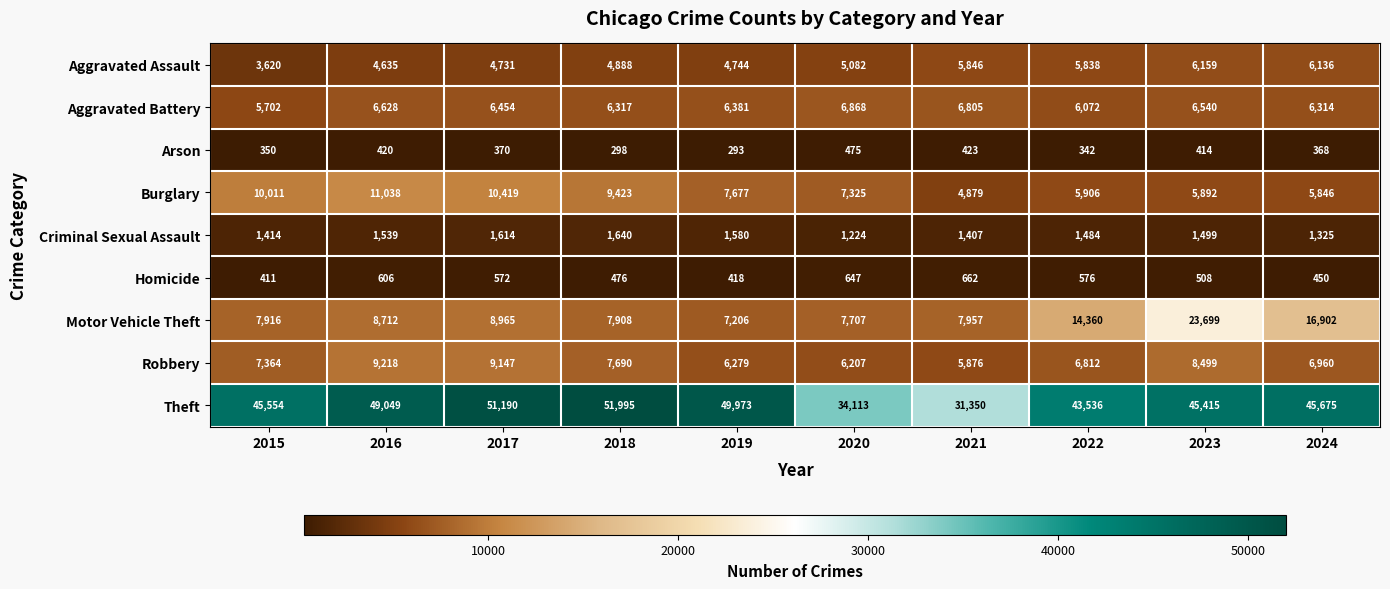

What is the average value of the Arson series?

375